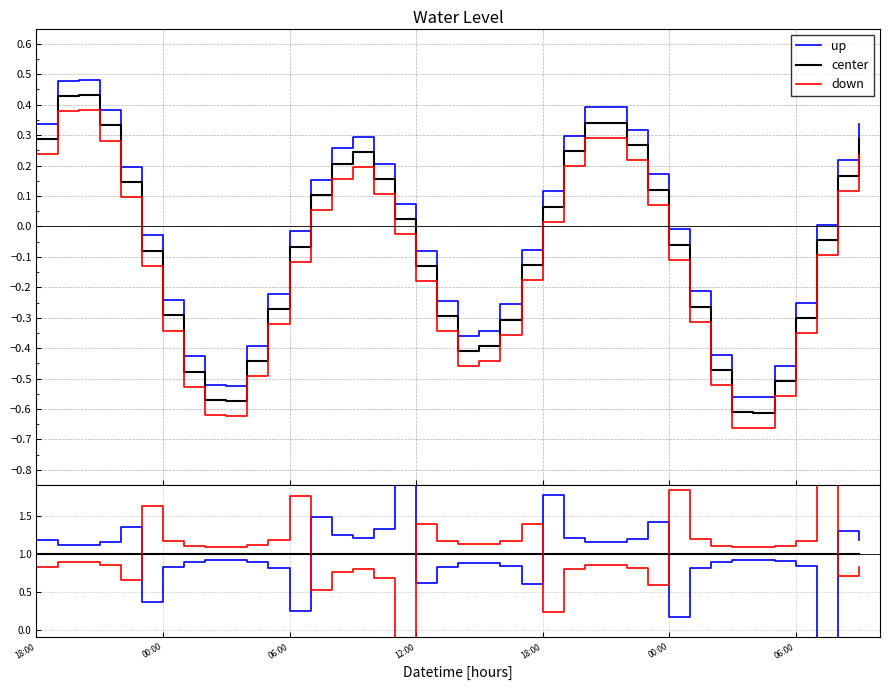

True or false: center and up intersect in this chart.

True